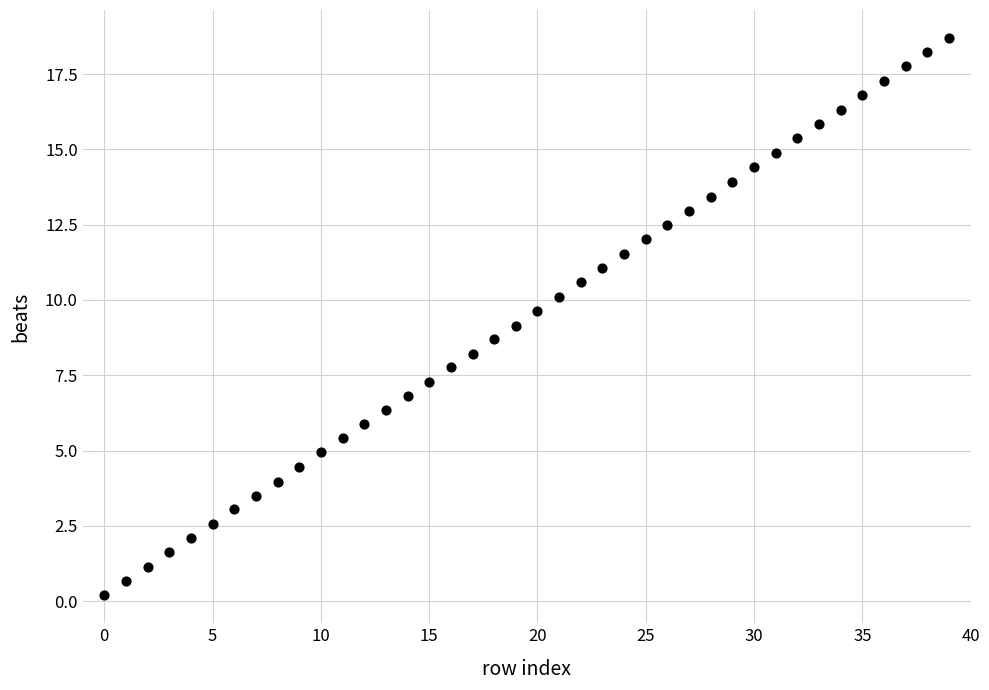

What is the range of Y values (max minus min)?

18.5